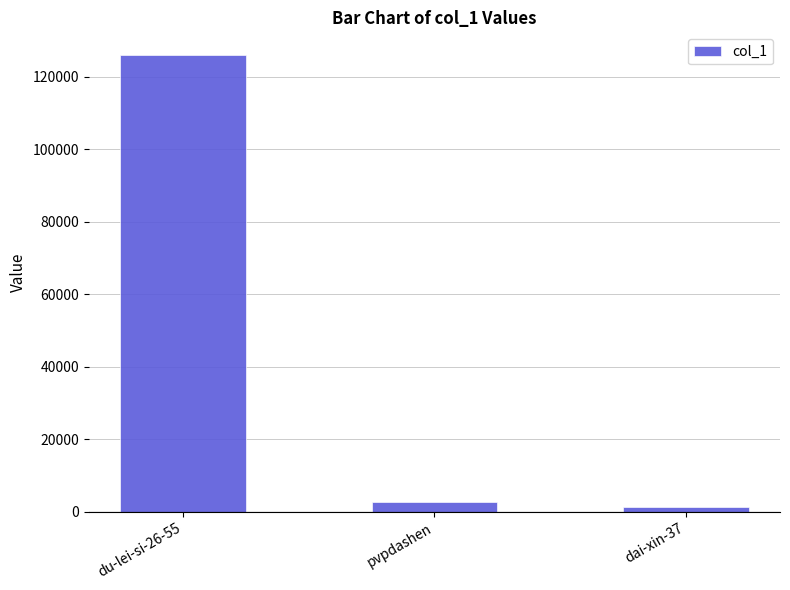

Rank the categories by value from lowest to highest.

dai-xin-37, pvpdashen, du-lei-si-26-55